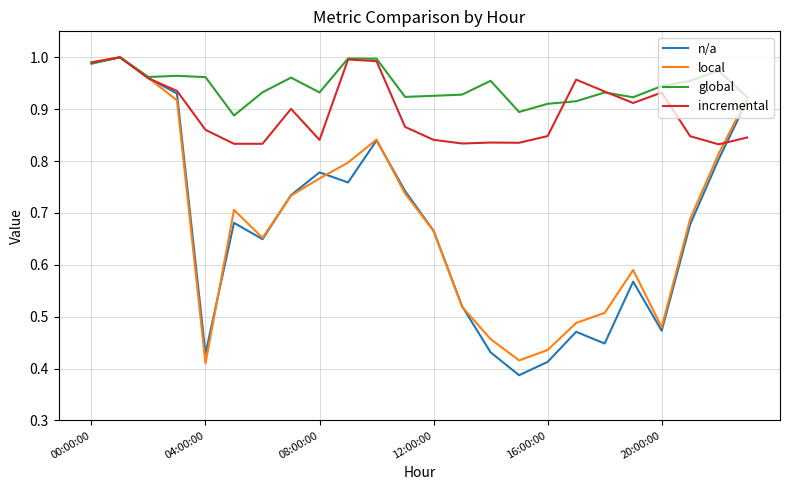

What are all the series names shown in the legend?

n/a, local, global, incremental